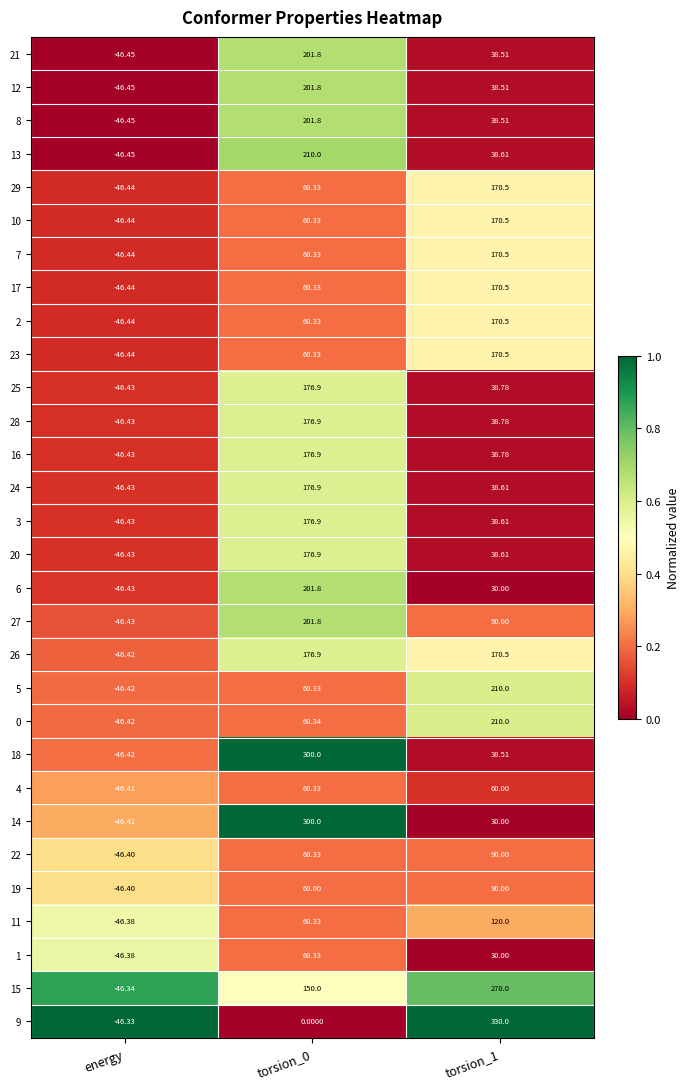

Is the value of 19 at torsion_1 greater than the value of 22 at torsion_0?

Yes